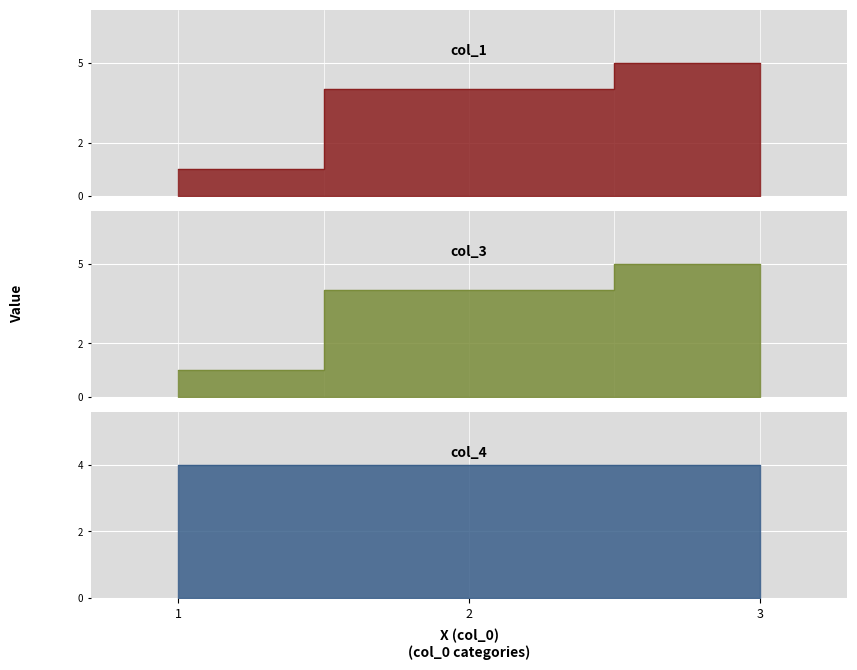

Does the chart display data point markers on the line(s)?

No